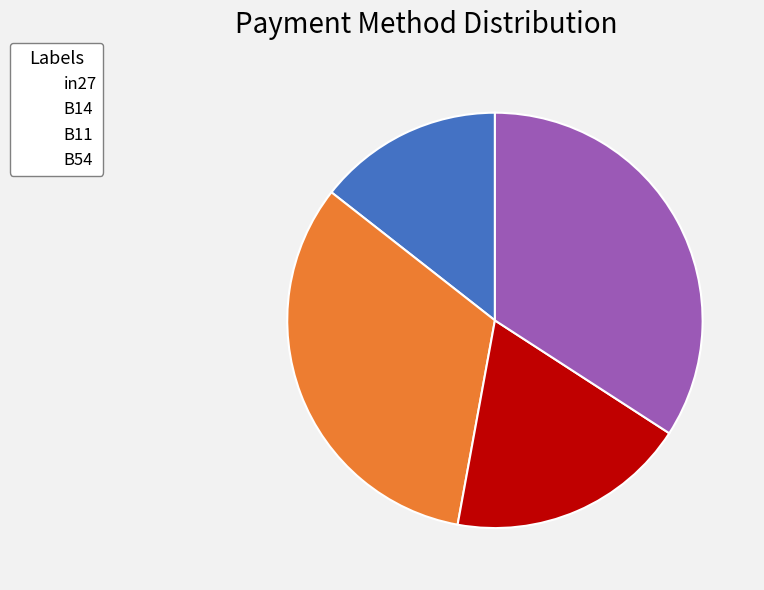

Which slice is the smallest?

in27